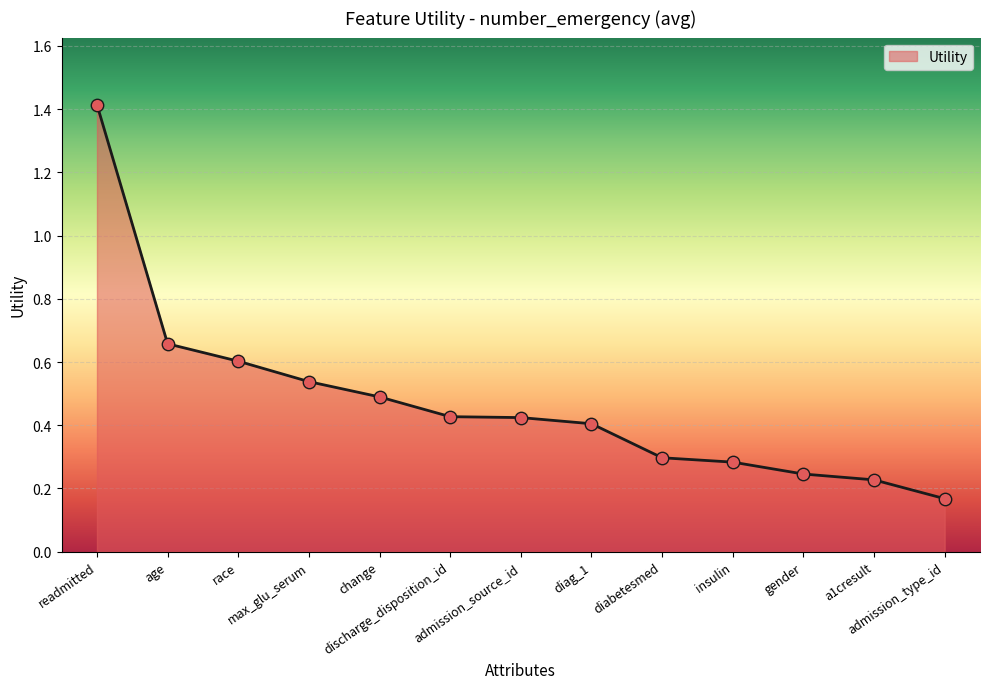

Which has a higher value, gender or change?

change